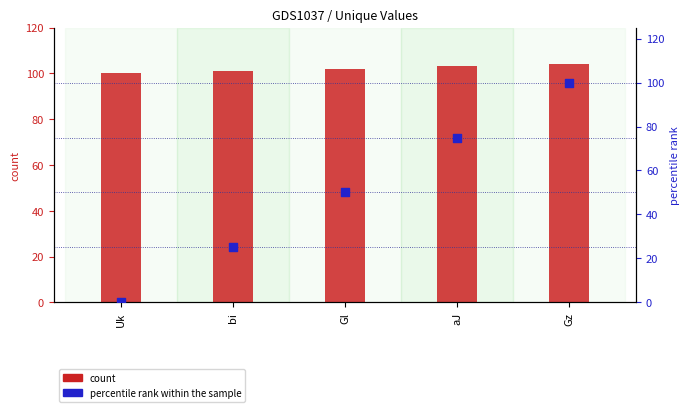

At how many categories does at least one series exceed 87?

5